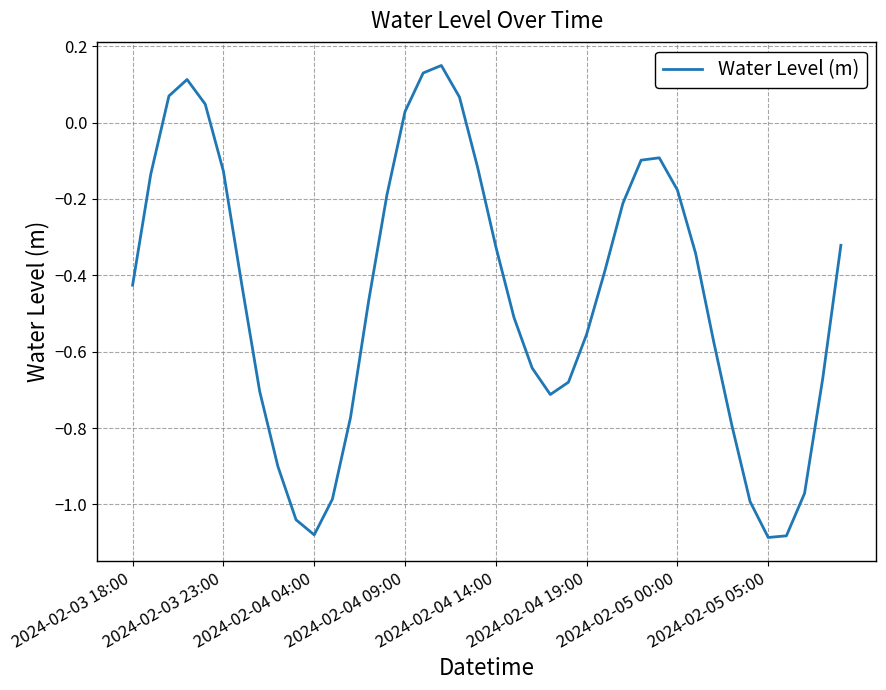

Does the chart have visible grid lines?

Yes